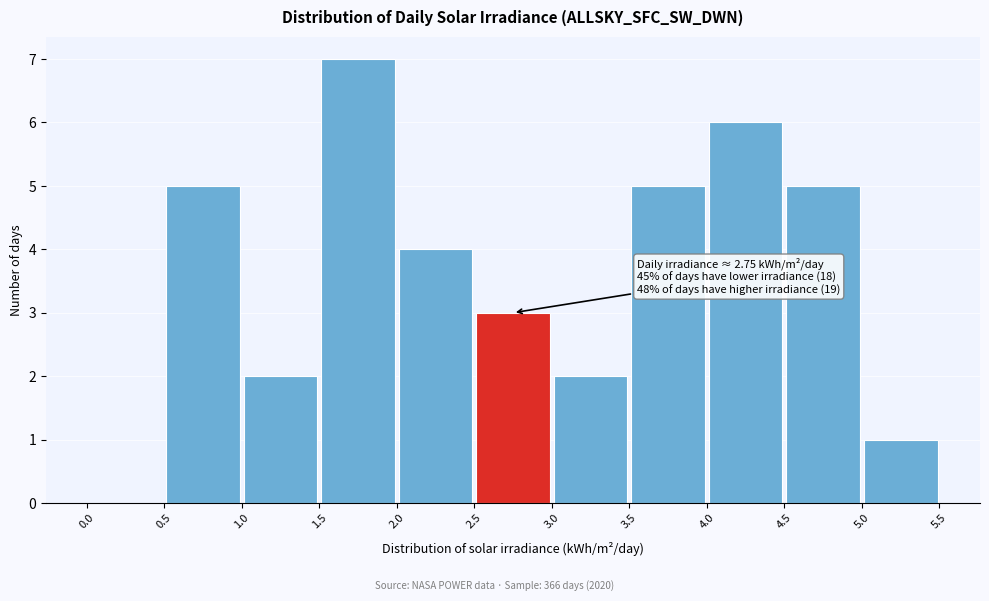

Which range on the x-axis has the tallest bar?

1.5 to 2.0